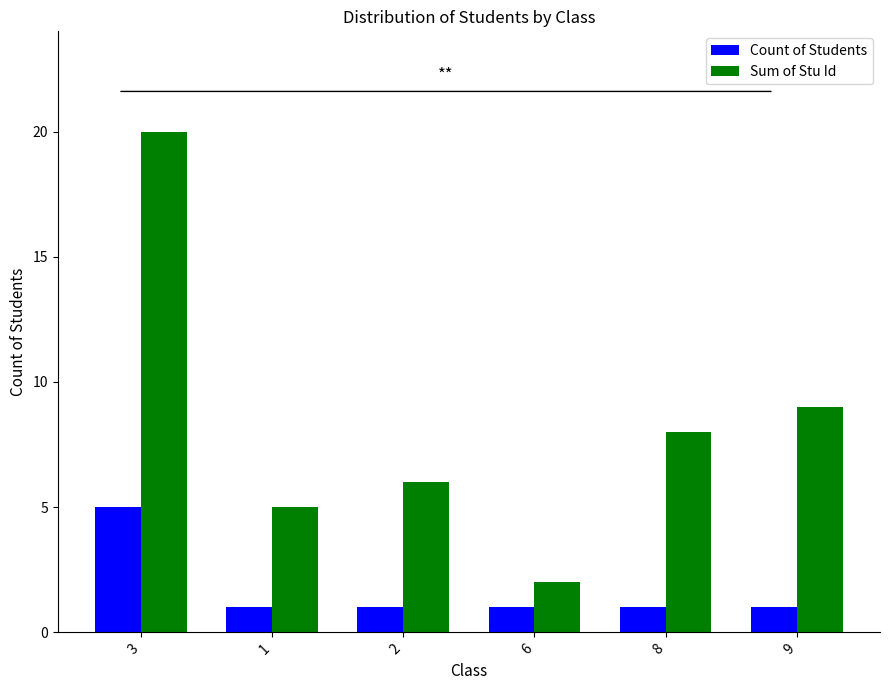

Rank the series at 3 from highest to lowest value.

Sum of Stu Id, Count of Students